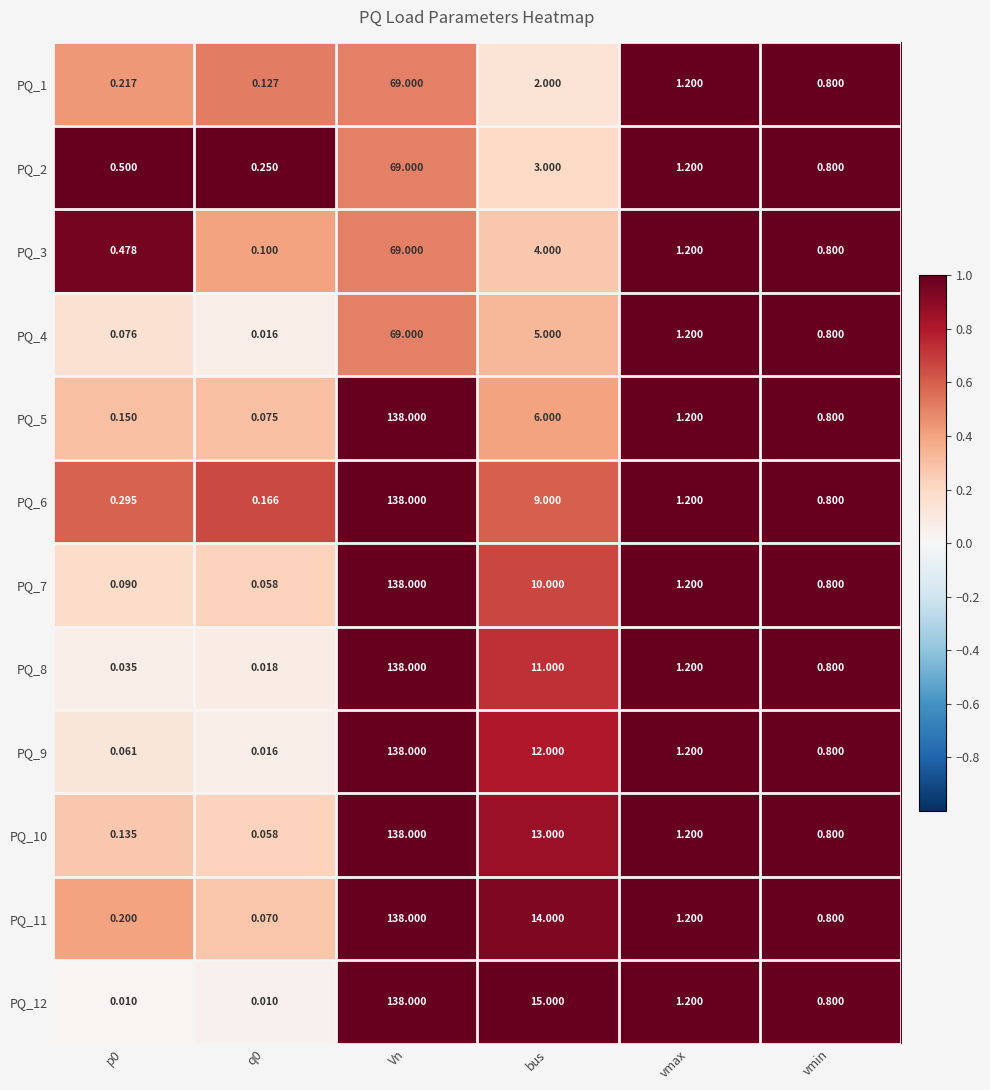

What is the difference between the highest and lowest values at Vn?

69.0